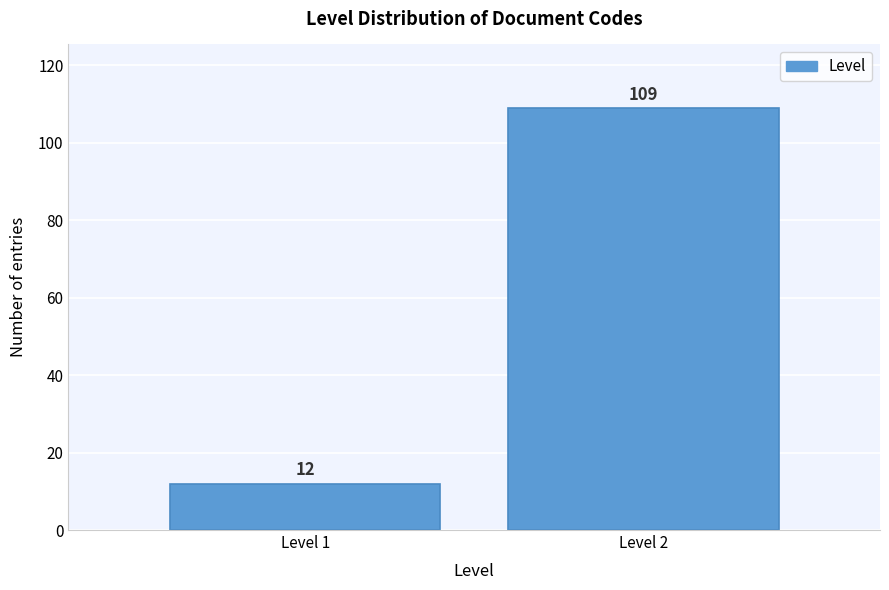

Reading left to right, transcribe all the data shown in this chart.

12	109